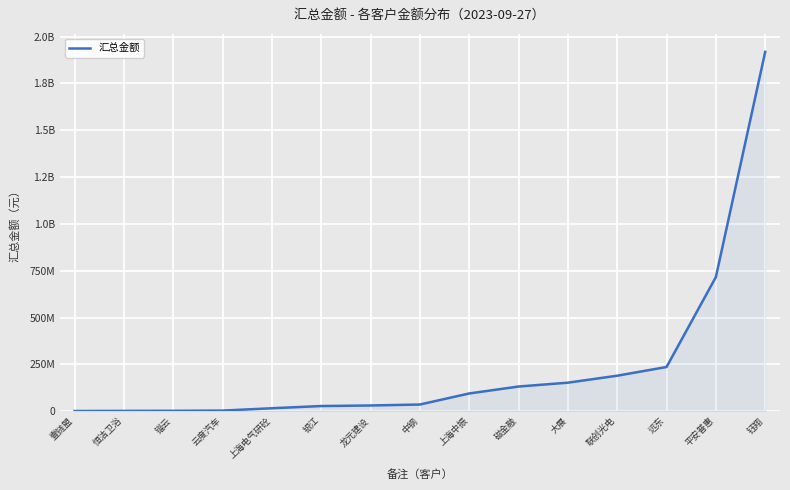

What is the average value?

237377156.9